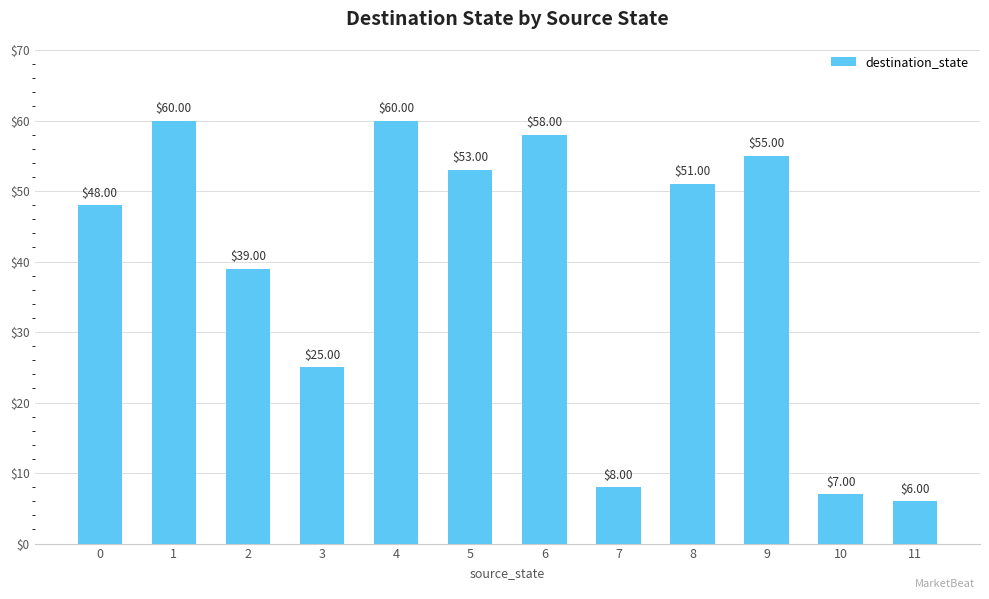

The value at 0 is 48. True or false?

True